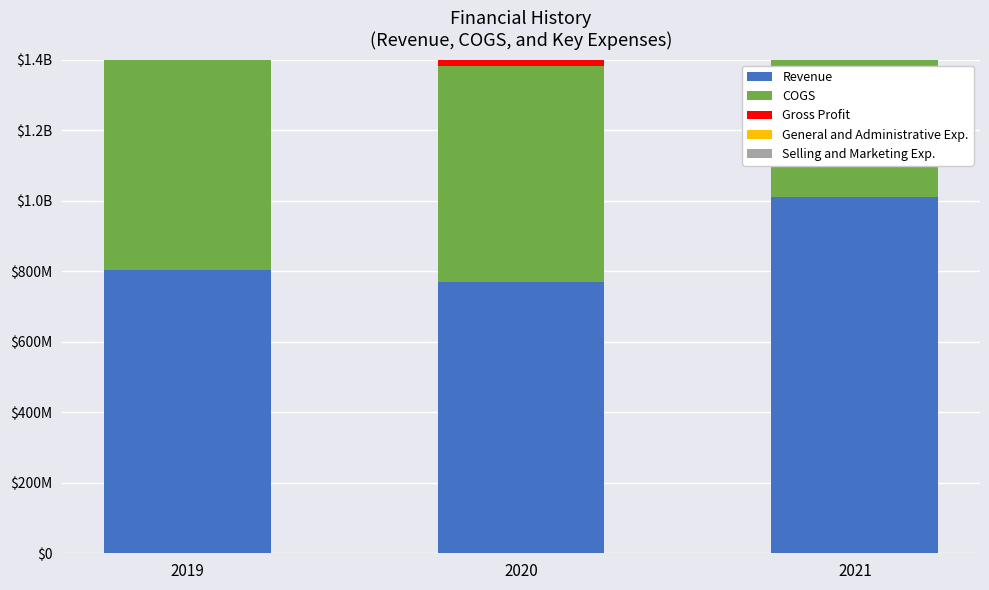

Where does the COGS series first go above 611470000?

2021